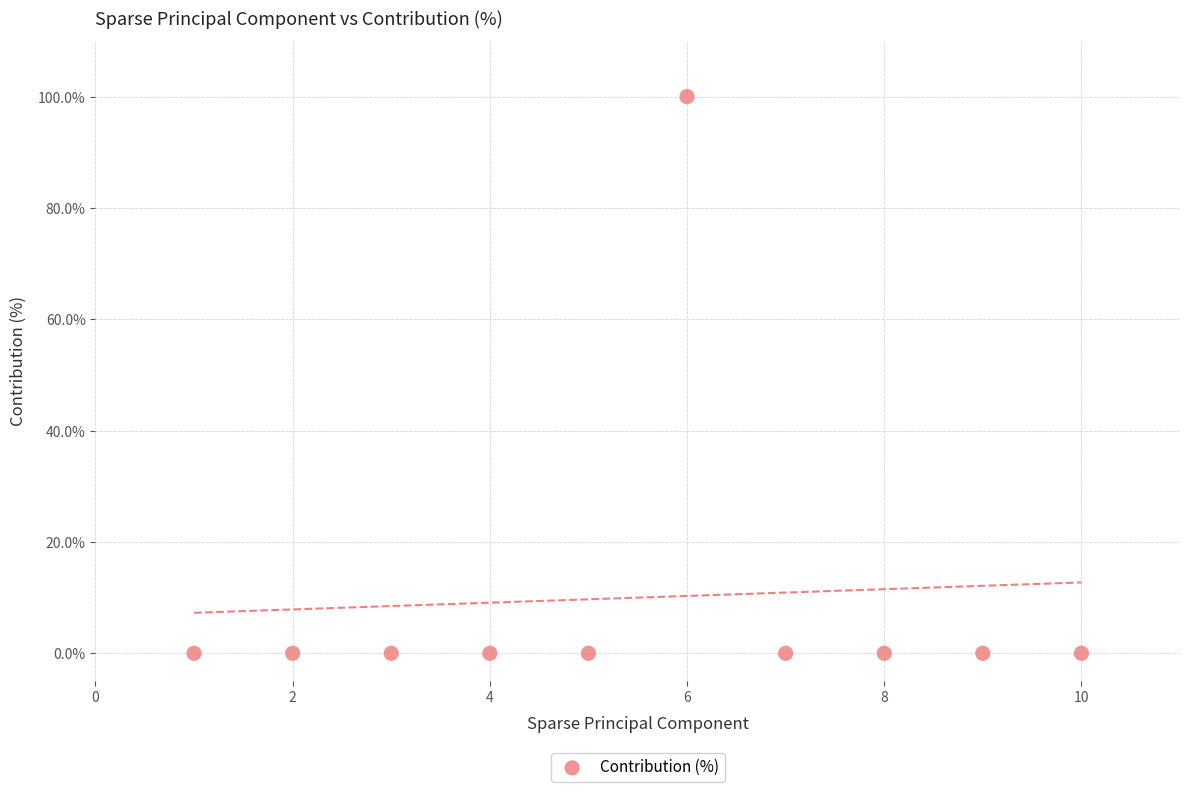

What is the average Y value?

10